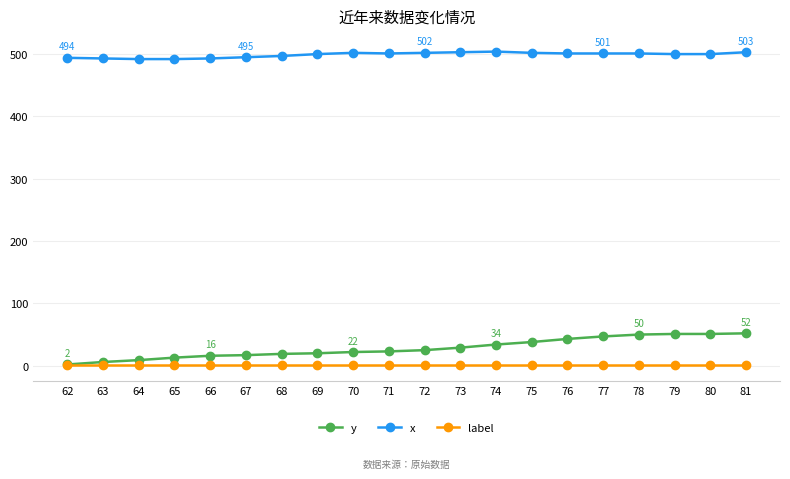

The label series shows 1 at 72. True or false?

True